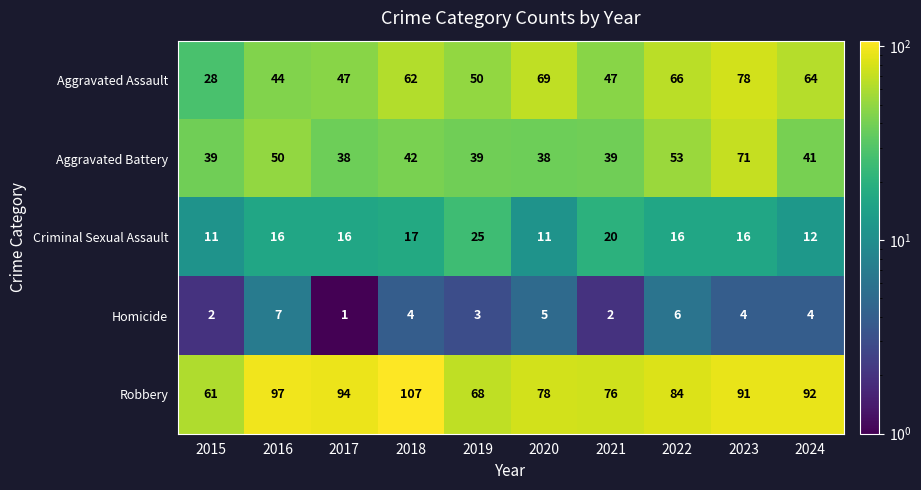

Which series has the largest total across all categories?

Robbery